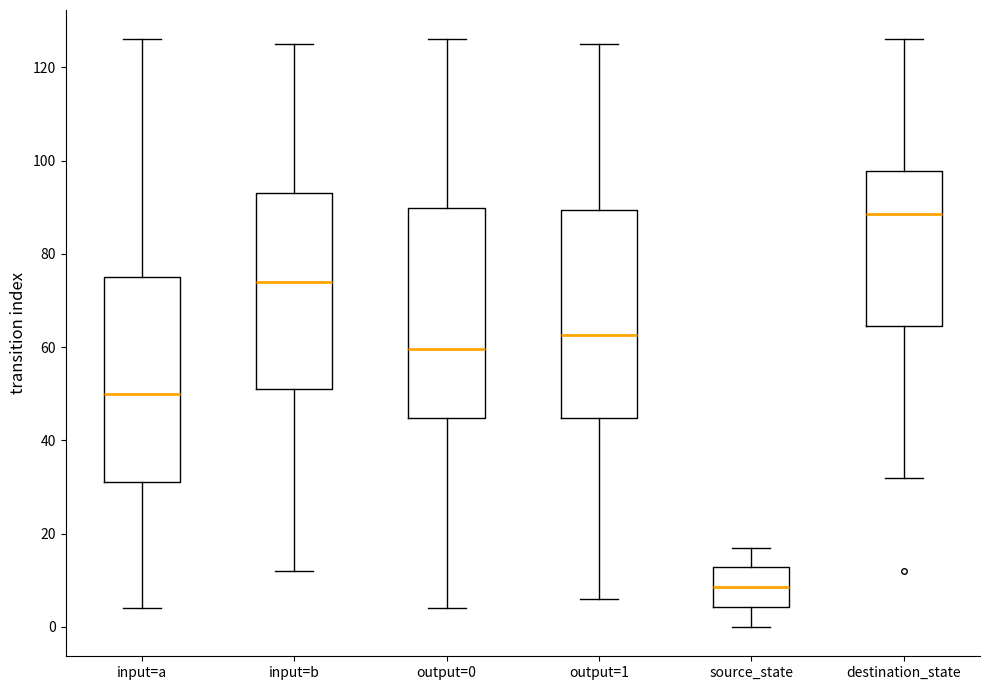

Which box's median line is the highest?

destination_state